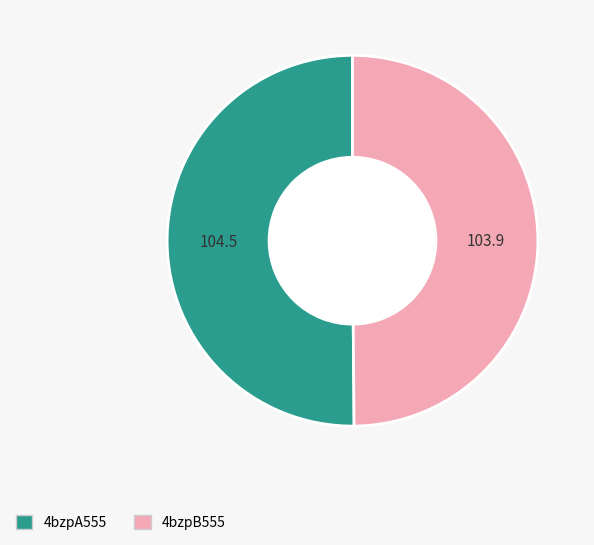

Do 4bzpB555 and 4bzpA555 together represent more than half of the pie?

Yes